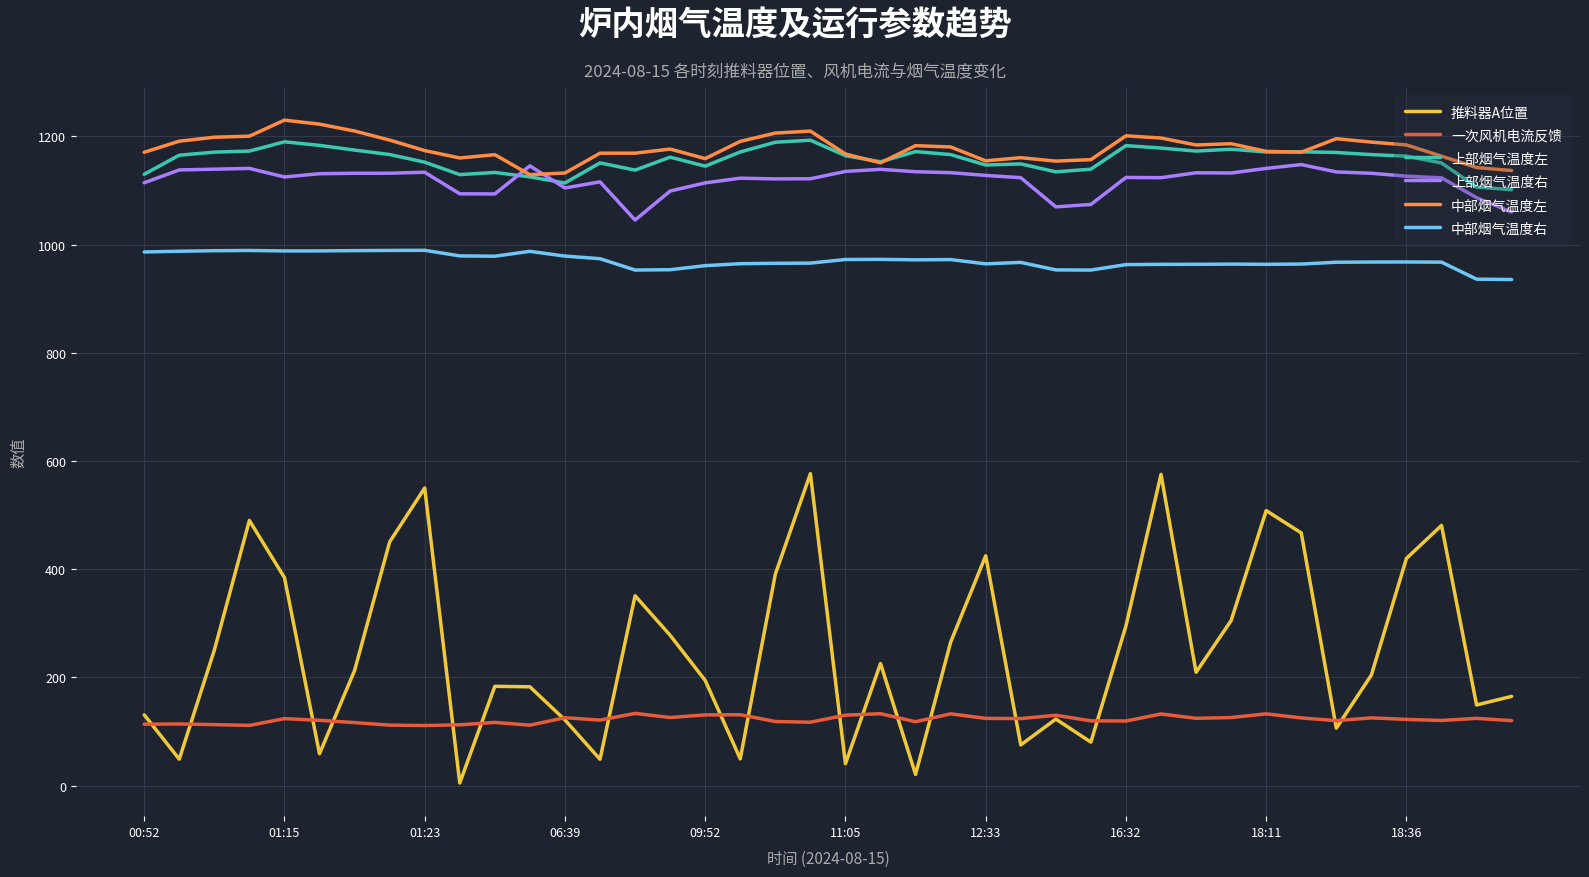

Which series has the largest range (max minus min)?

推料器A位置